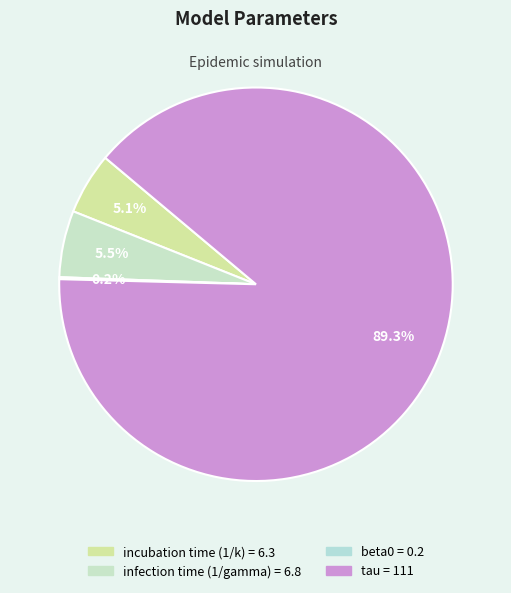

To the nearest percent, what is the average slice percentage?

25%